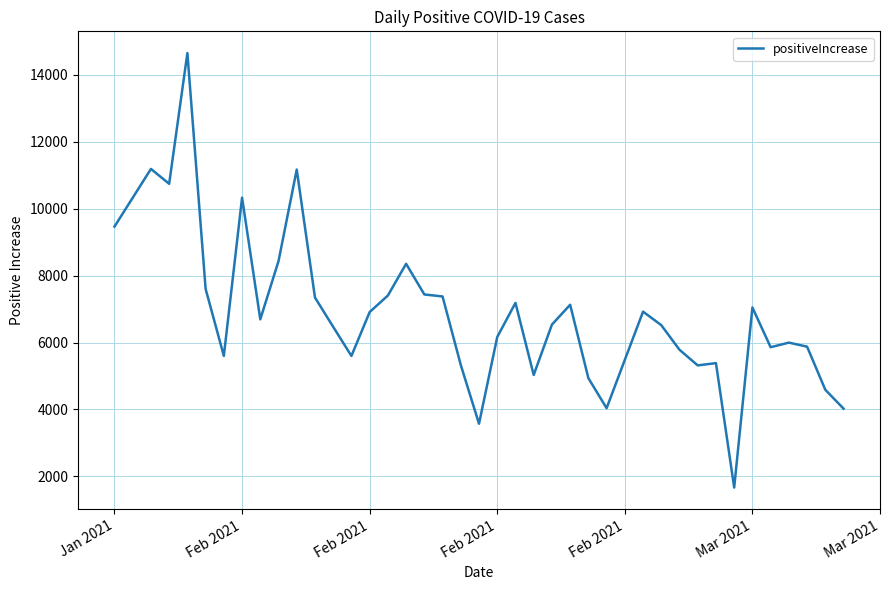

What is the greatest value displayed?

14654